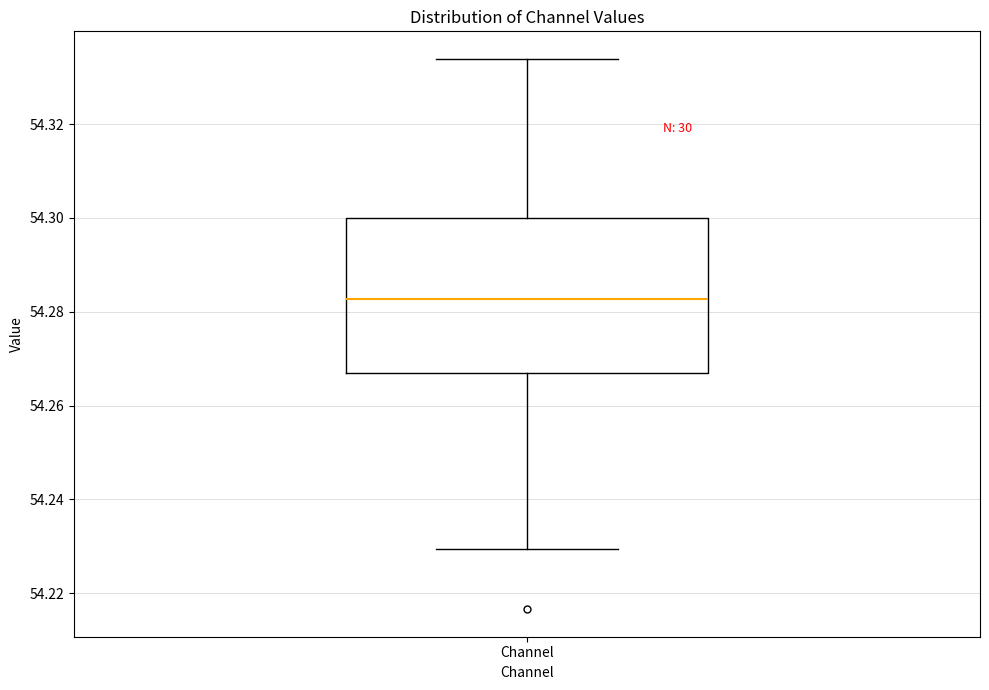

Transcribe this box plot: give where the median line is, the range the box spans, and where the two whiskers end, as read against the y-axis. The values are not printed on the chart, so give them approximately, as read against the axis.

median 54.282, box 54.266 to 54.300, whiskers 54.230 to 54.334